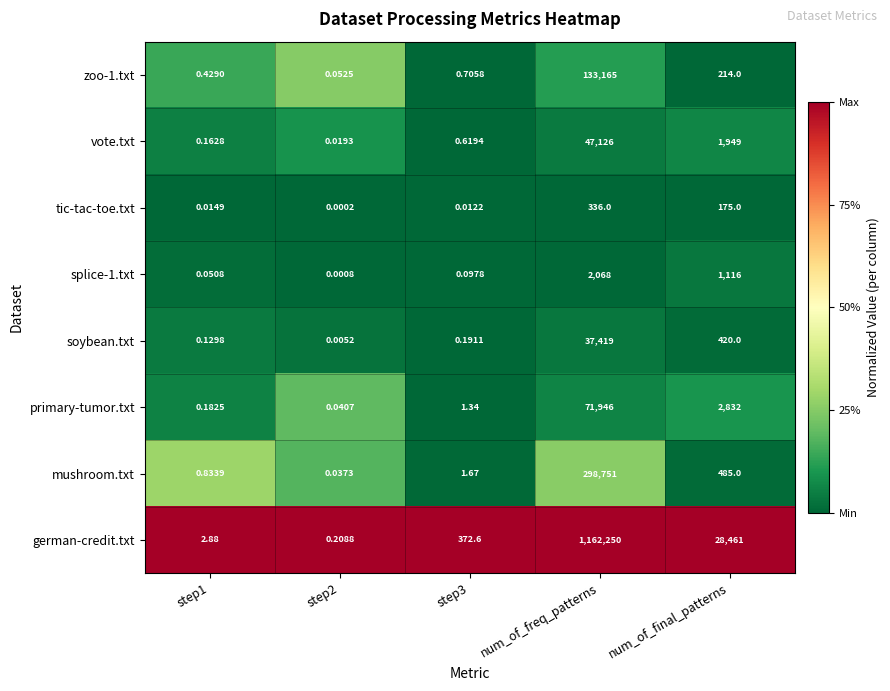

What is the total value across all series at step3?

377.2